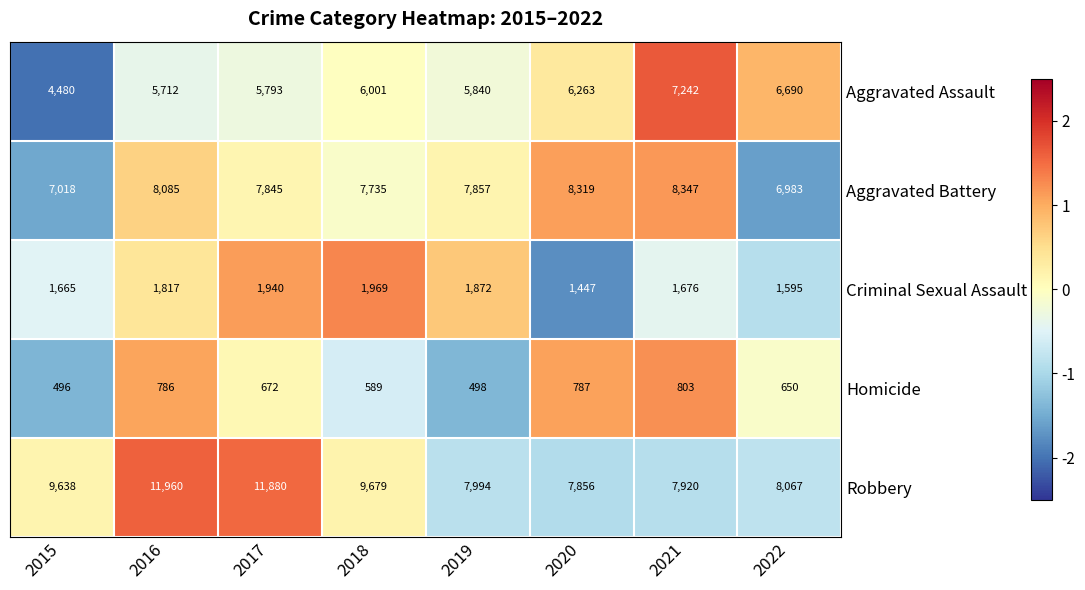

Which series has the widest spread of values?

Robbery